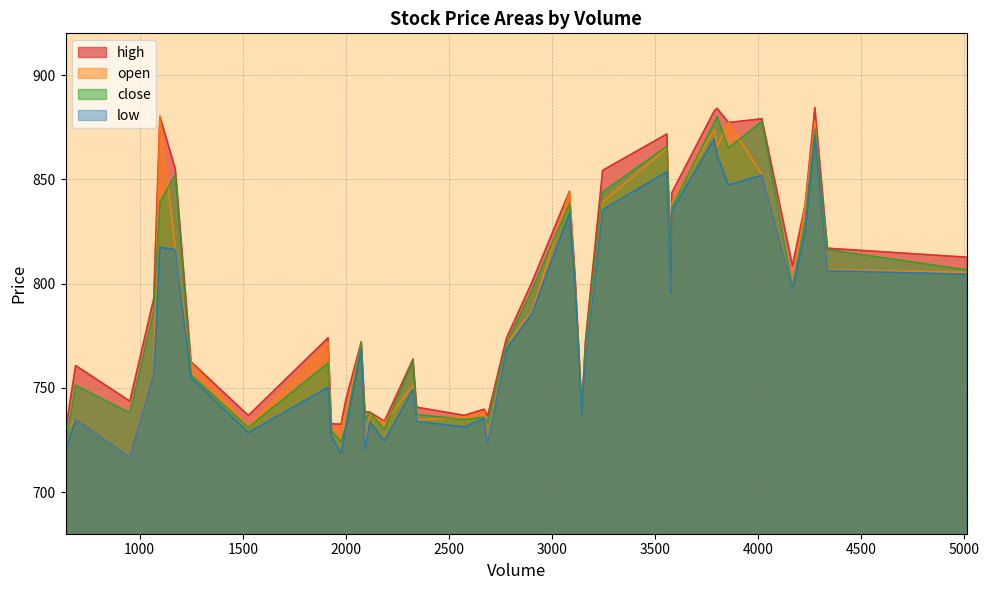

What is the maximum value shown in the chart?

884.4